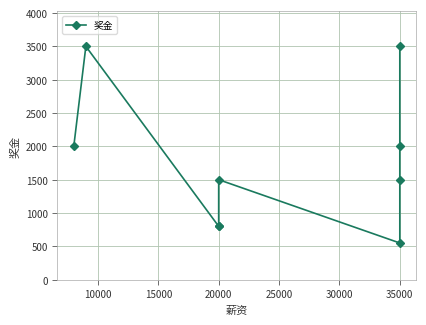

What is the average value?

1794